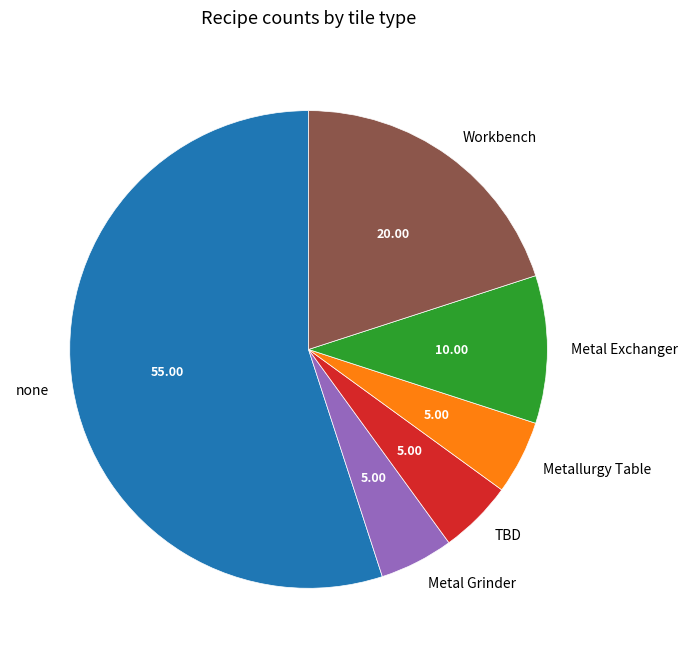

Is it true that Metal Exchanger is 18% of the pie?

False